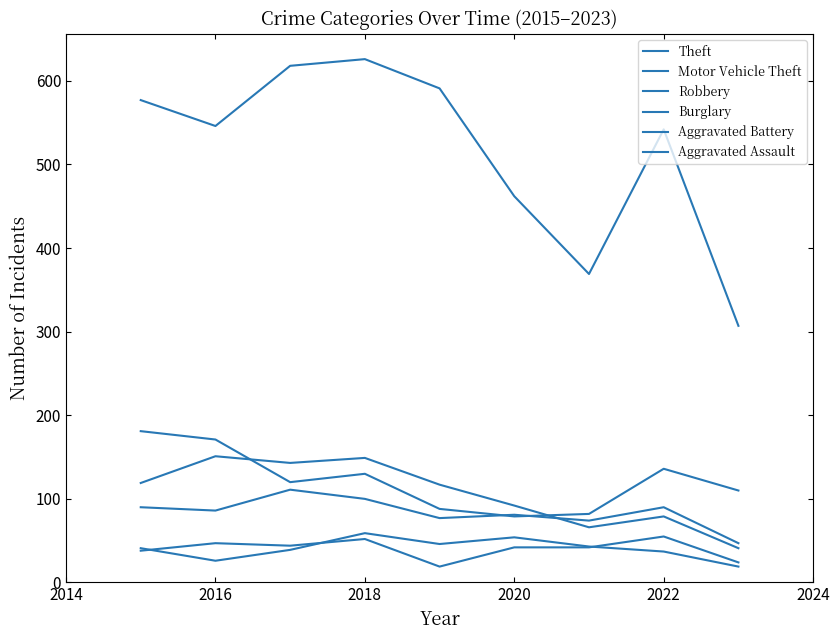

Reading right to left, list all the values displayed in this chart.

Theft: 307	542	369	462	591	626	618	546	577
Motor Vehicle Theft: 110	136	82	79	88	130	120	171	181
Robbery: 47	90	74	81	77	100	111	86	90
Burglary: 41	79	66	92	117	149	143	151	119
Aggravated Battery: 19	37	43	54	46	59	39	26	41
Aggravated Assault: 24	55	42	42	19	52	44	47	38